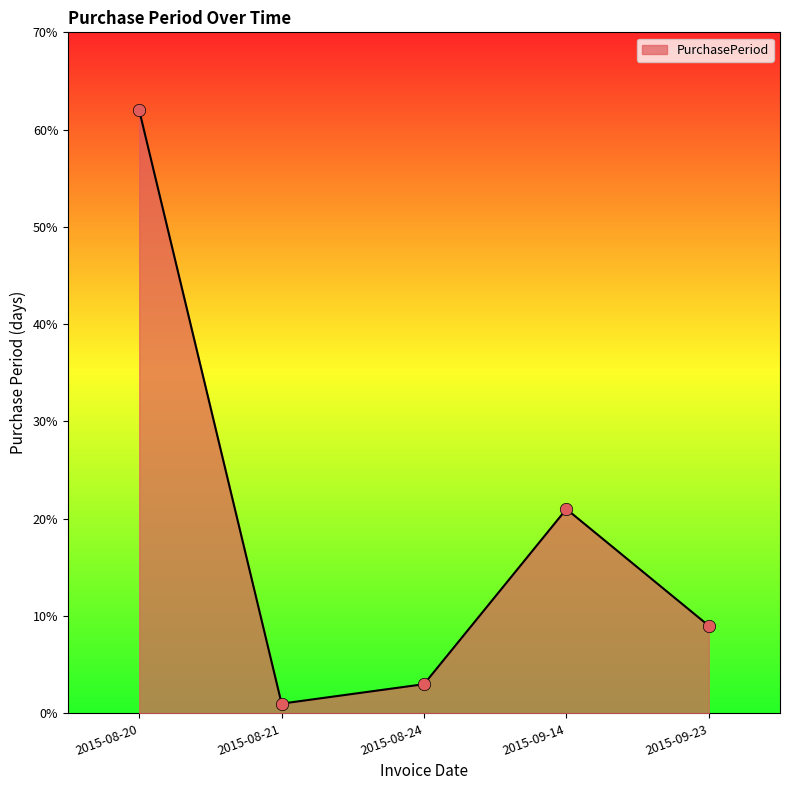

What is the ratio of the value at 2015-08-24 to the value at 2015-09-14?

0.1